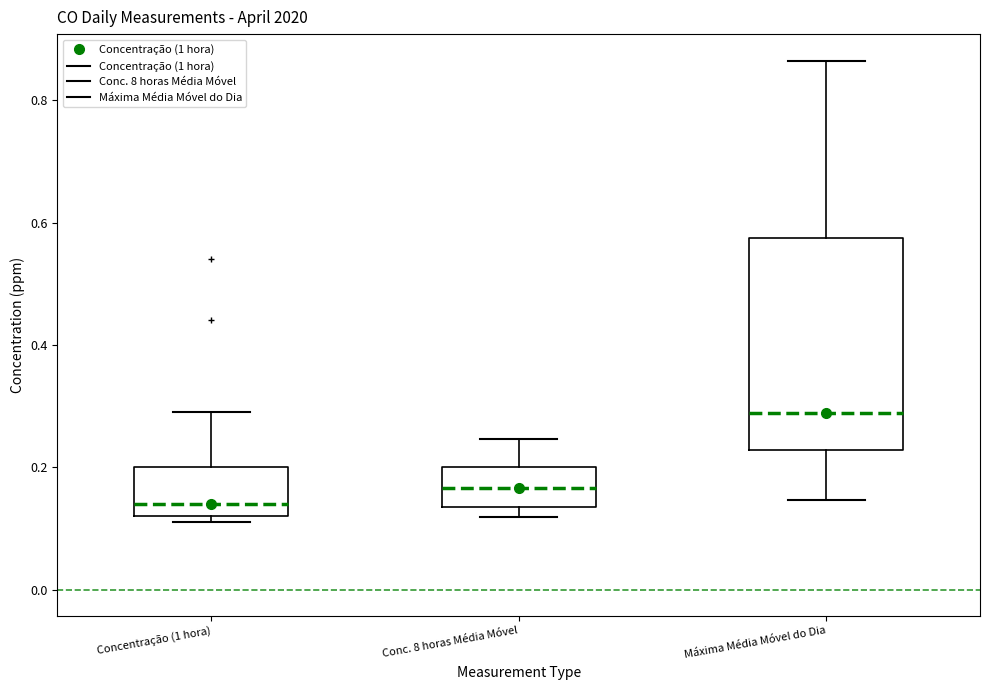

Comparing the boxes themselves (not the whiskers), which one is the tallest?

Máxima Média Móvel do Dia